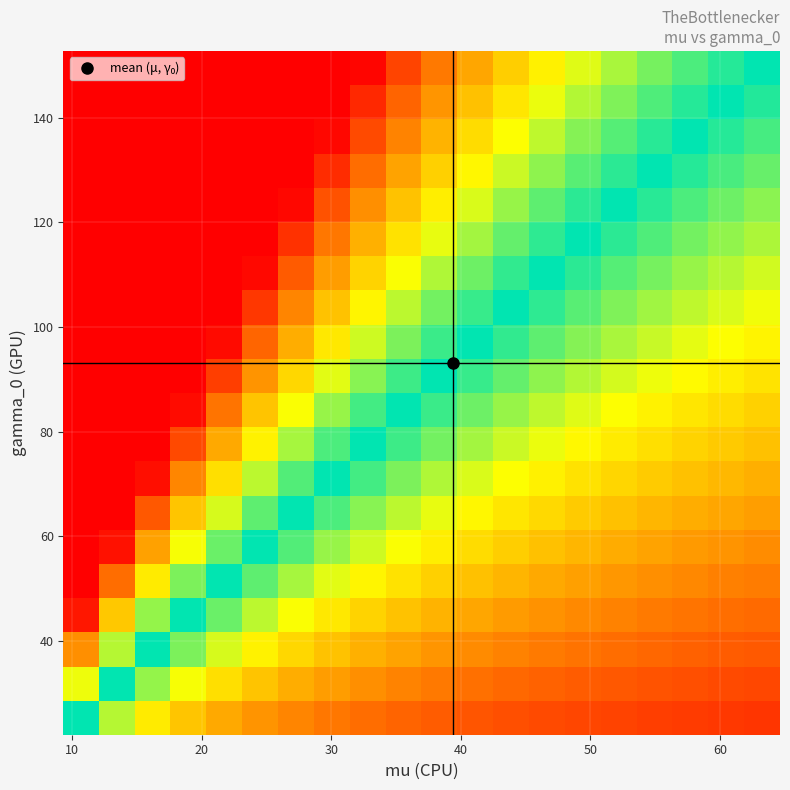

What is the minimum value shown in the chart?

-0.9